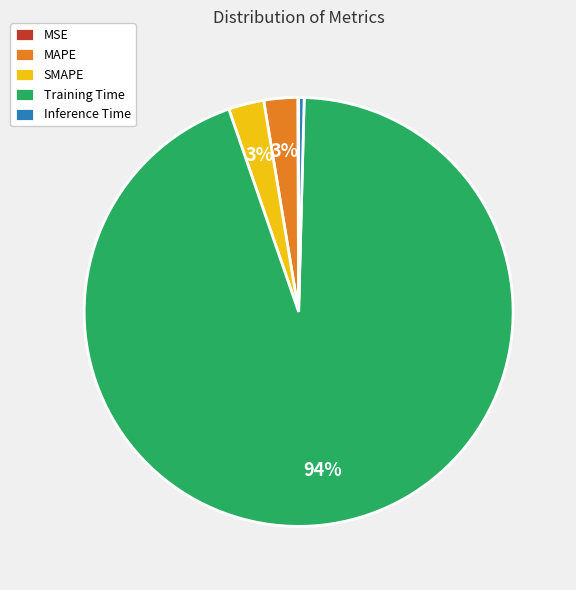

Combined, do SMAPE and MAPE account for over 50%?

No